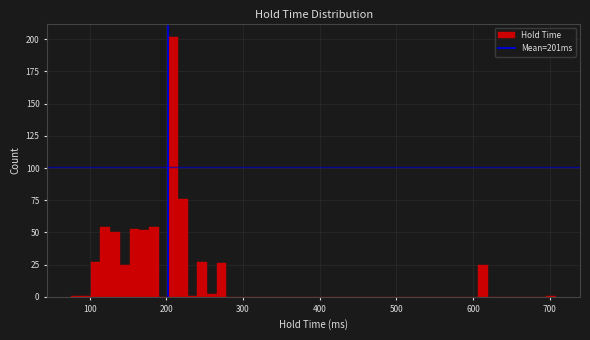

Around what value on the x-axis is the tallest bar? Give the approximate position of its centre, as read against the axis.

210